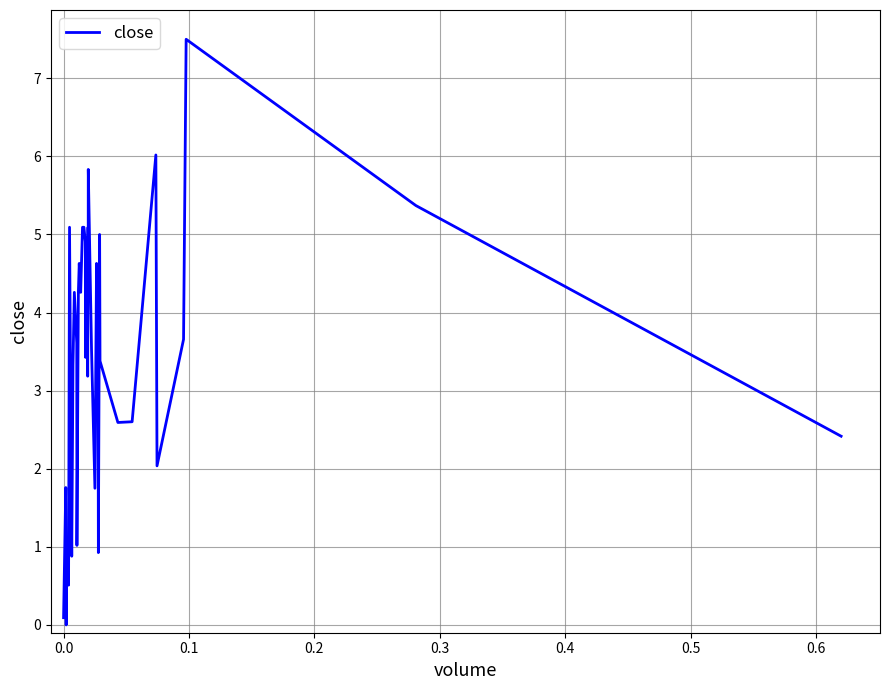

What is the difference between the maximum and minimum values?

7.5